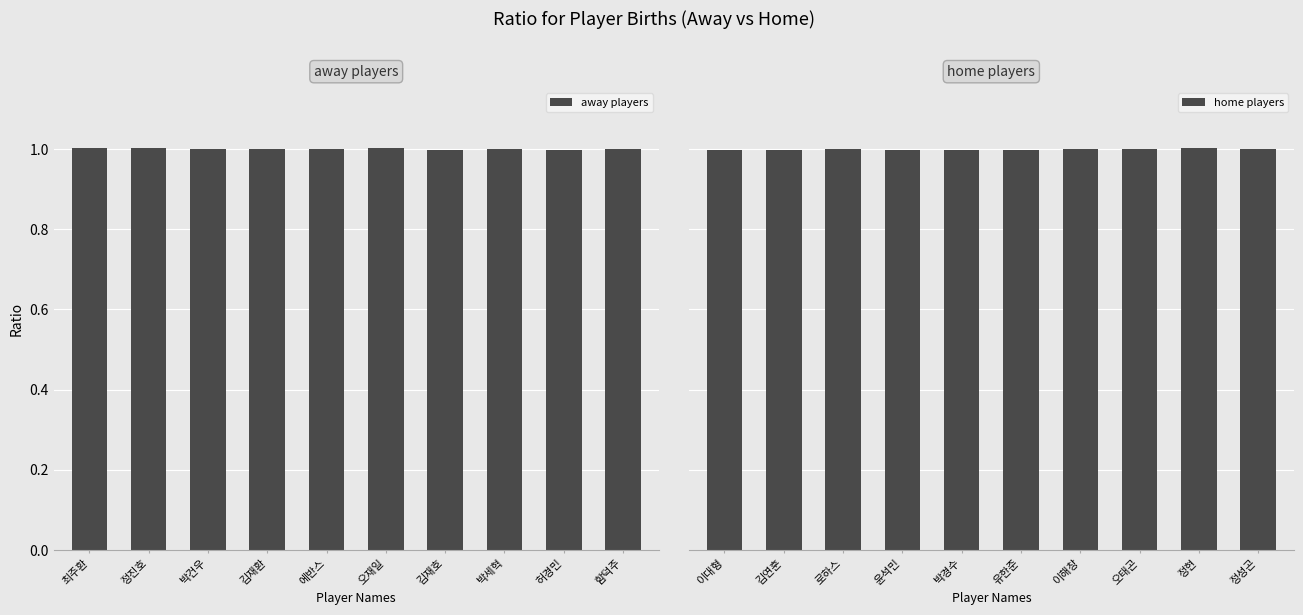

Count the number of data series in this chart.

2